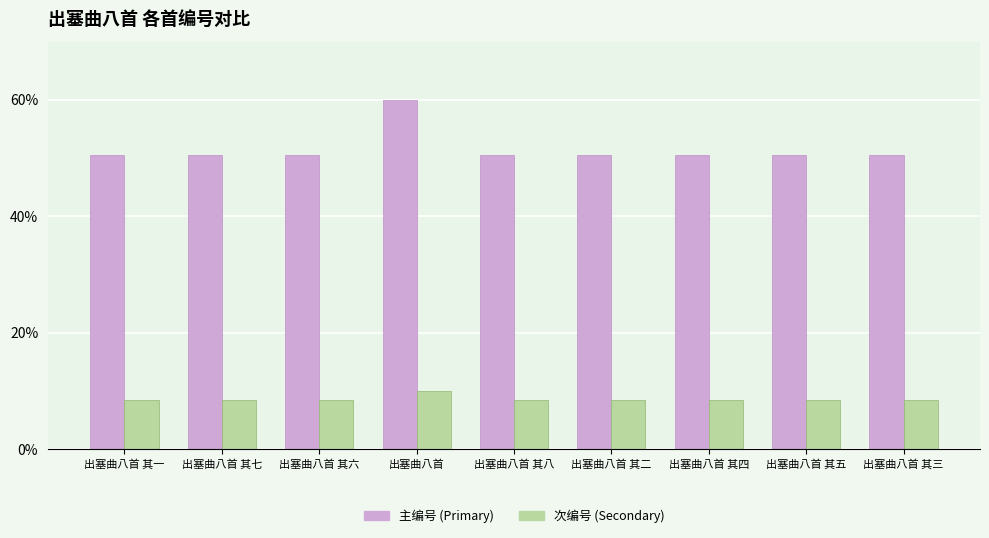

What is the average value of the 次编号 (Secondary) series?

8.6